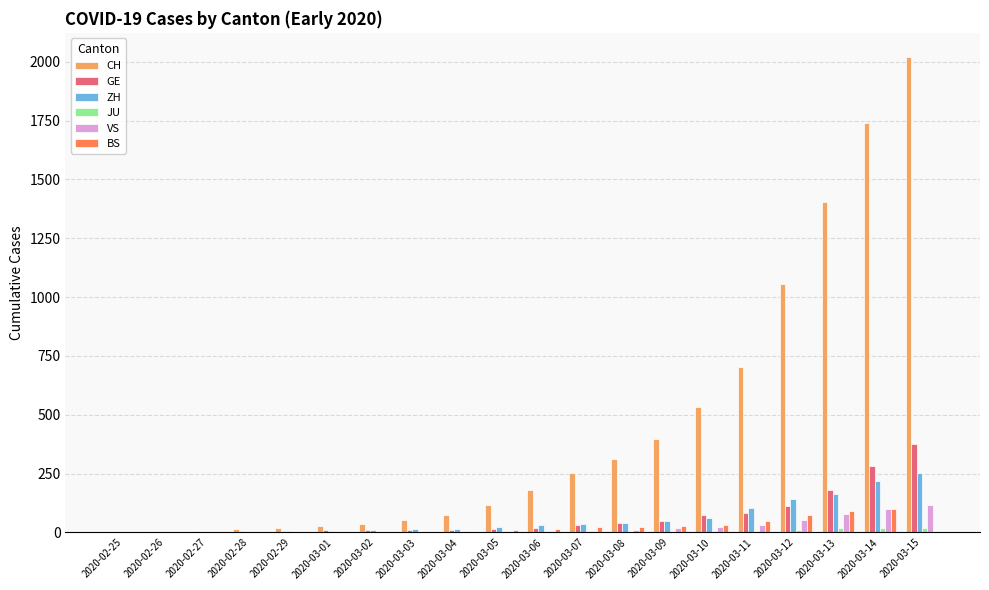

What is the sum of all GE values?

1303